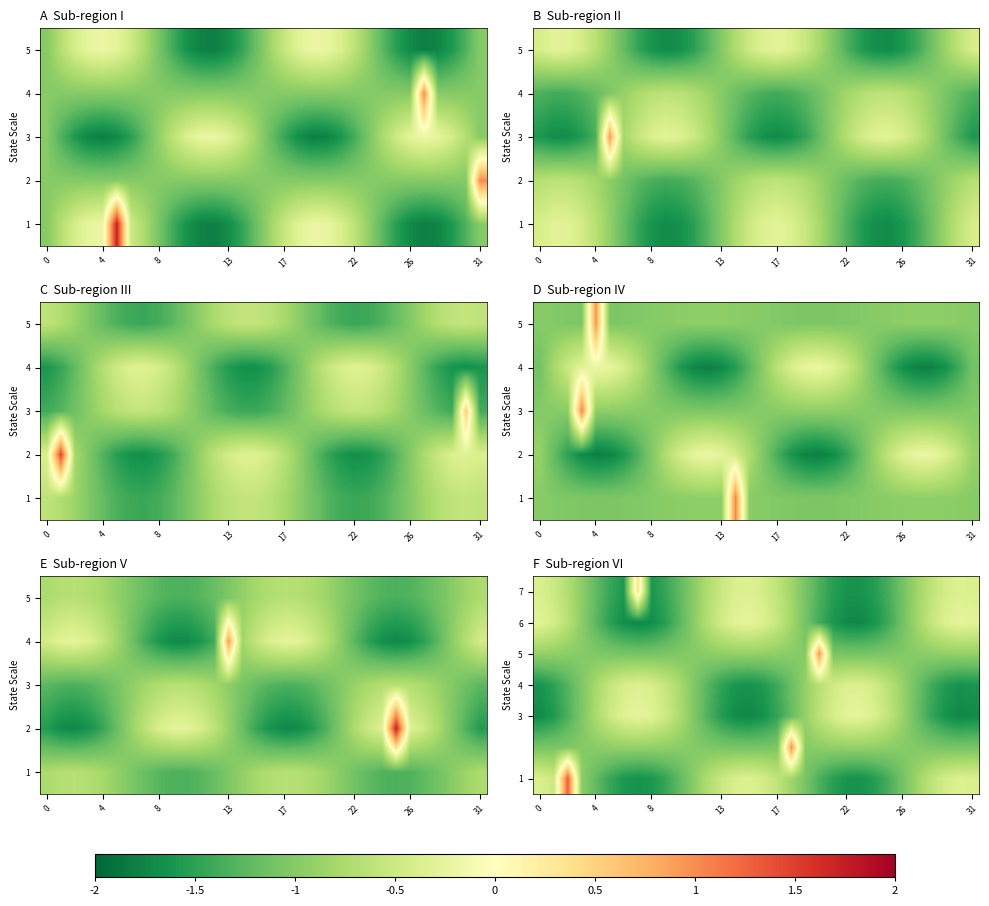

What is the sum of all 5 values?

-29.9